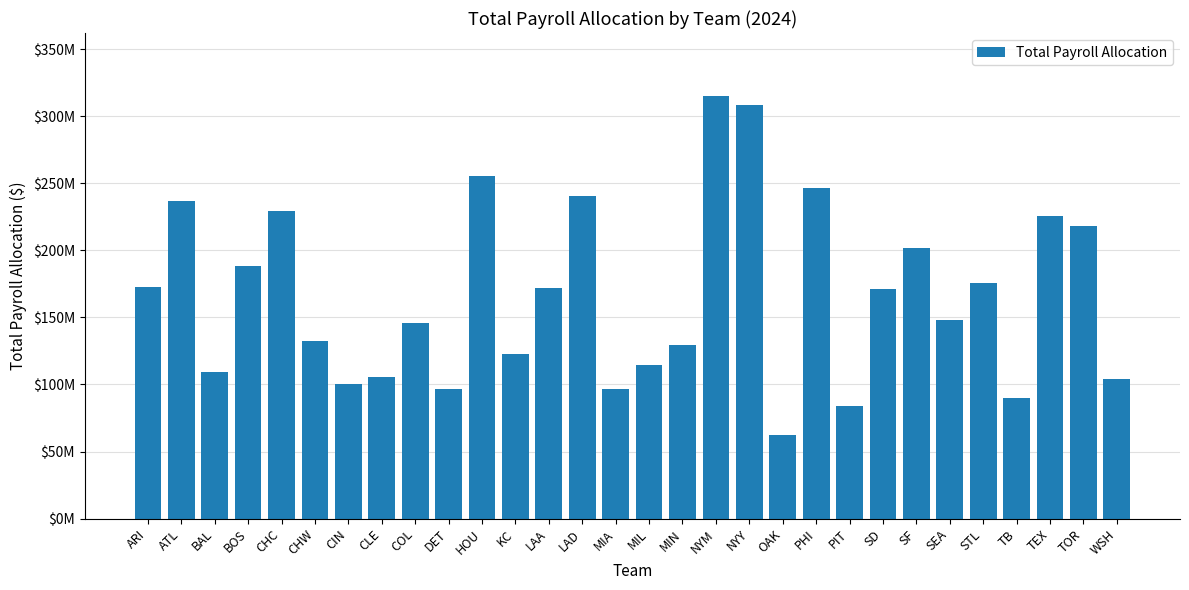

What is the change in value from CHC to STL?

-53635216